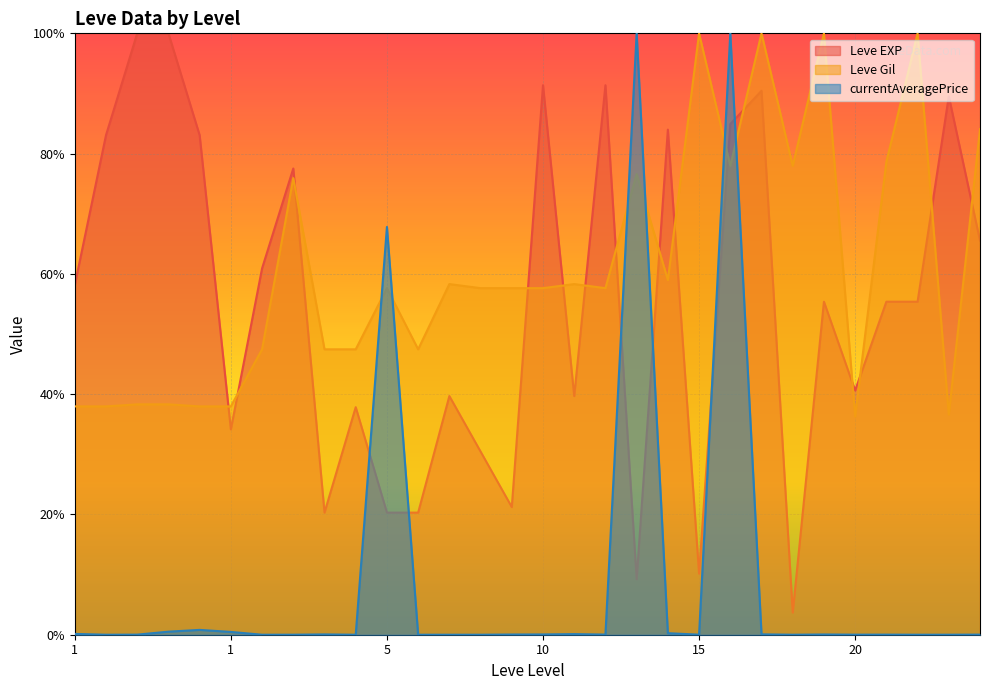

Is it true that Leve Gil equals 0.6 at 1?

False